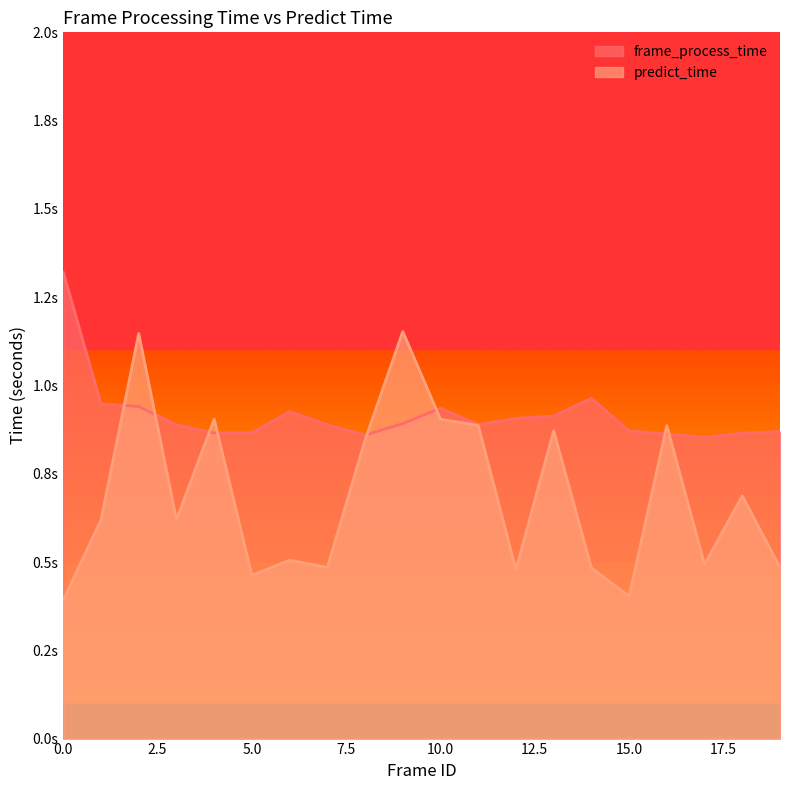

How many series are shown in this chart?

2